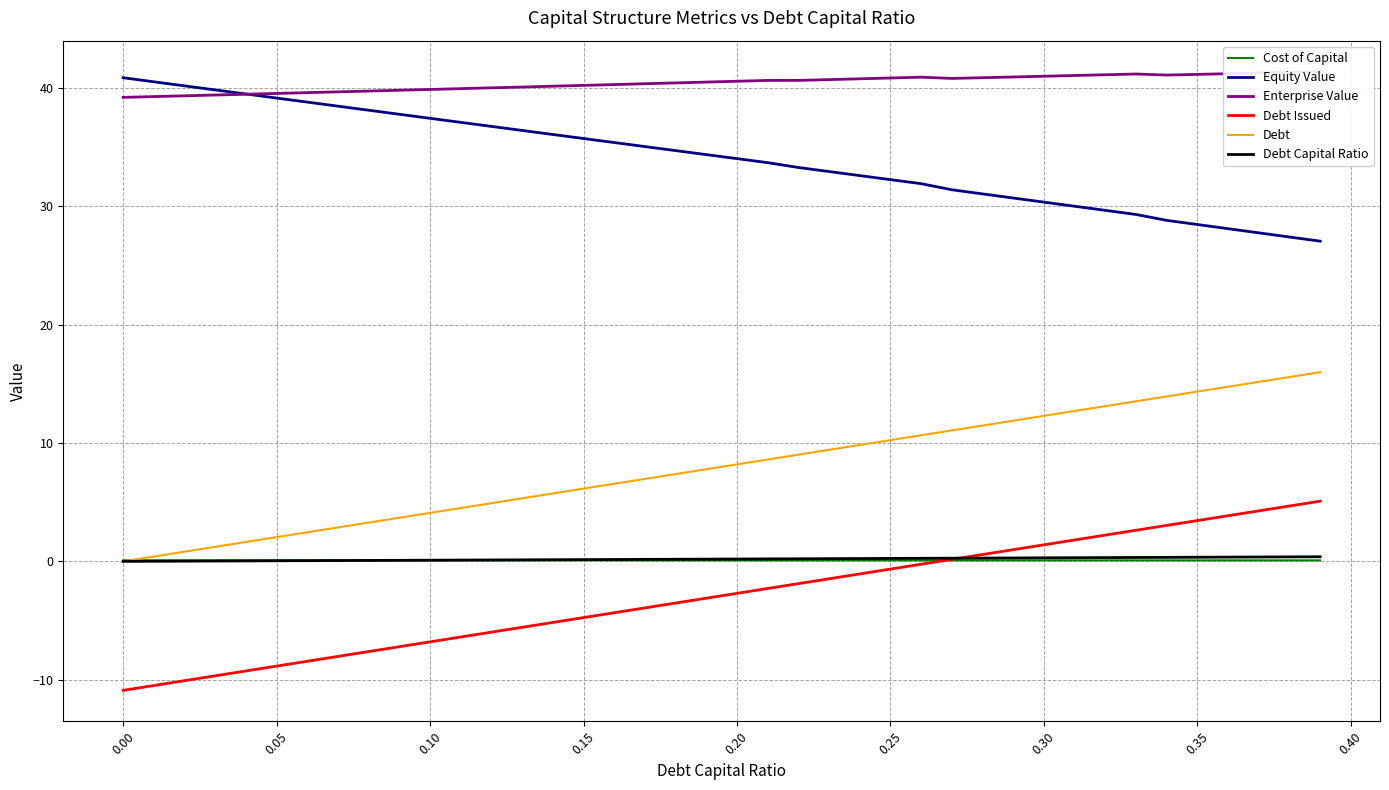

True or false: Debt Issued and Equity Value cross at least once.

False